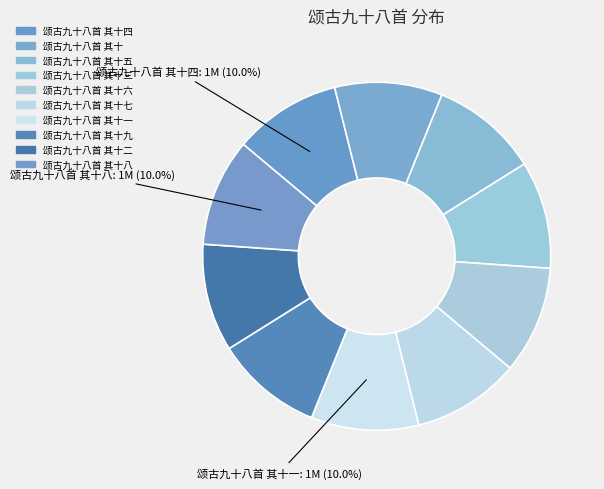

Which category has the biggest portion of the pie?

颂古九十八首 其十四